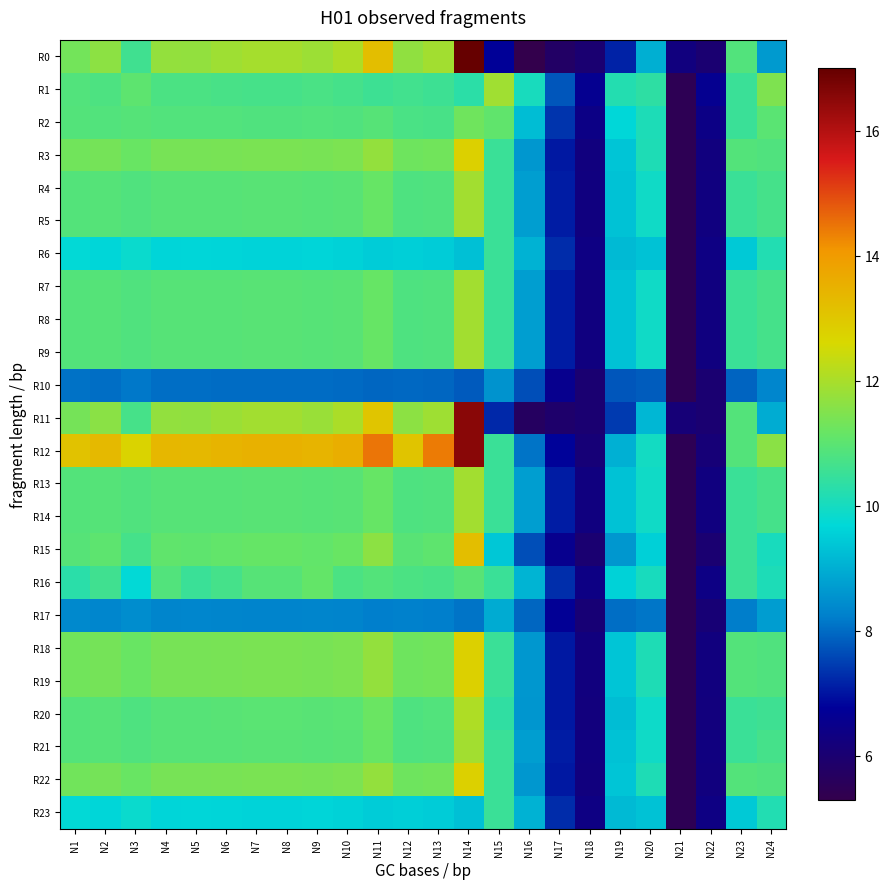

At which category is the sum across all series the highest?

N14